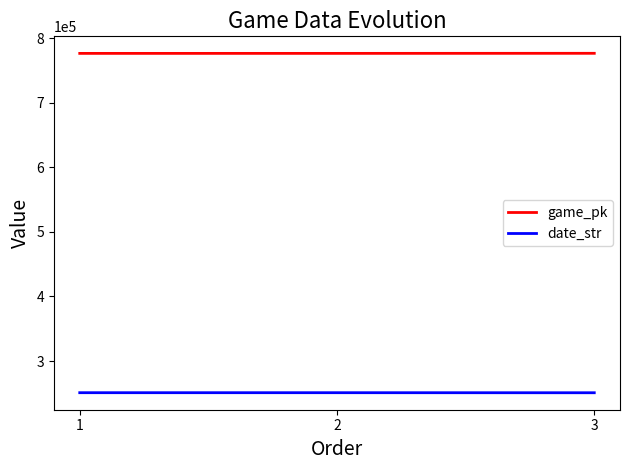

What are all the series names shown in the legend?

game_pk, date_str